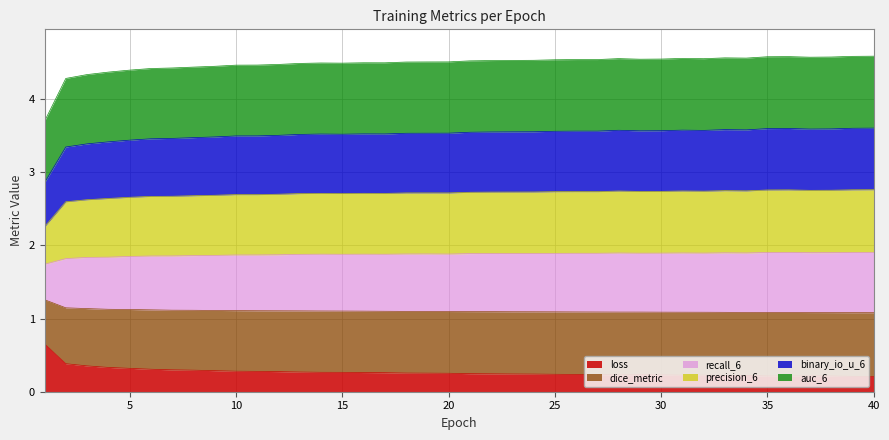

What are all the series names shown in the legend?

loss, dice_metric, recall_6, precision_6, binary_io_u_6, auc_6